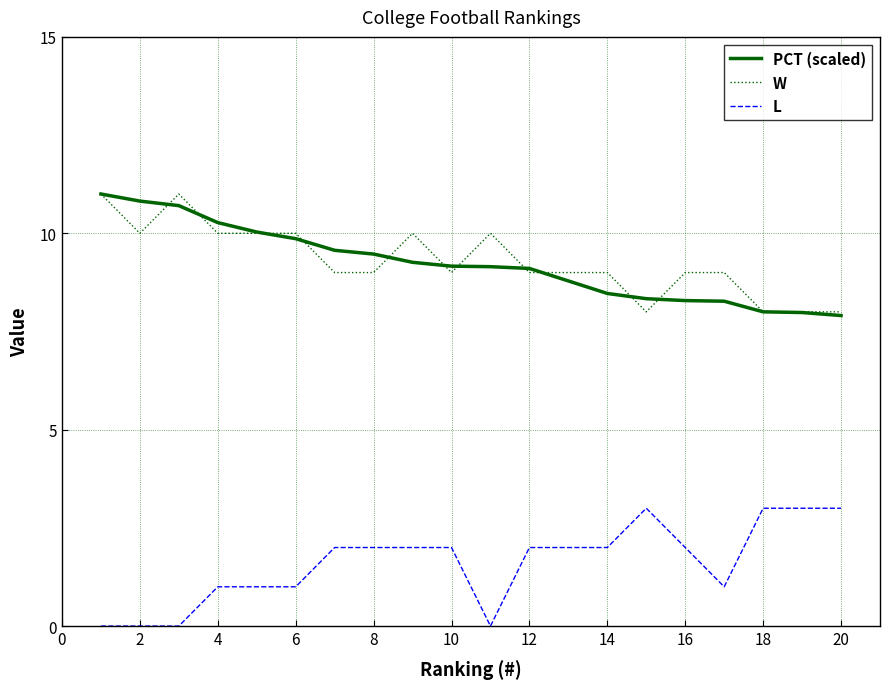

How many lines are shown in the chart?

3